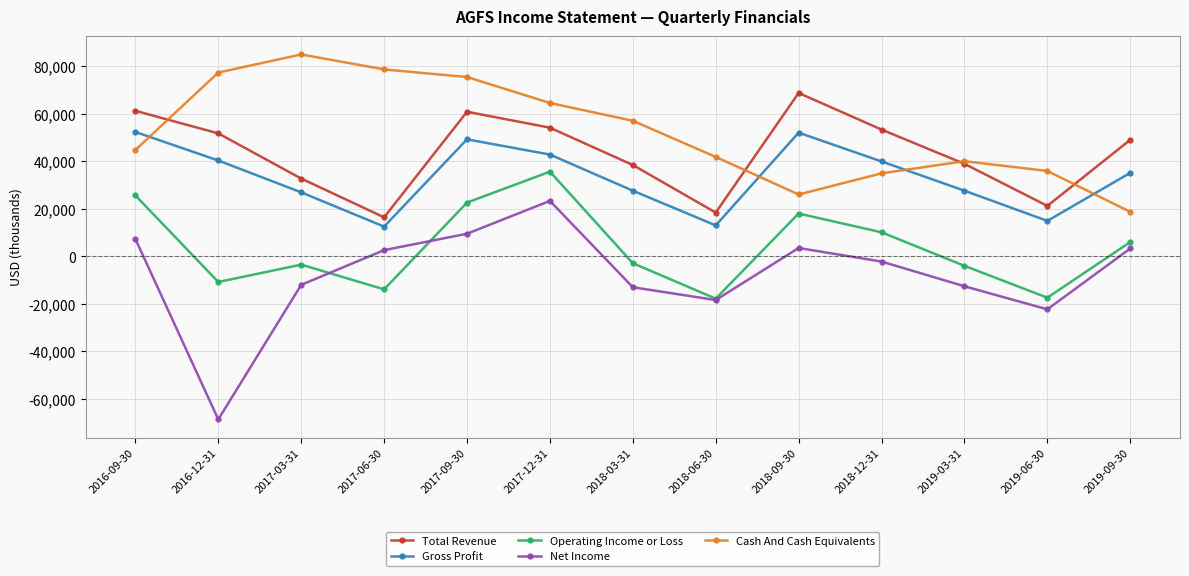

Which series changed the most between 2016-12-31 and 2019-03-31?

Net Income